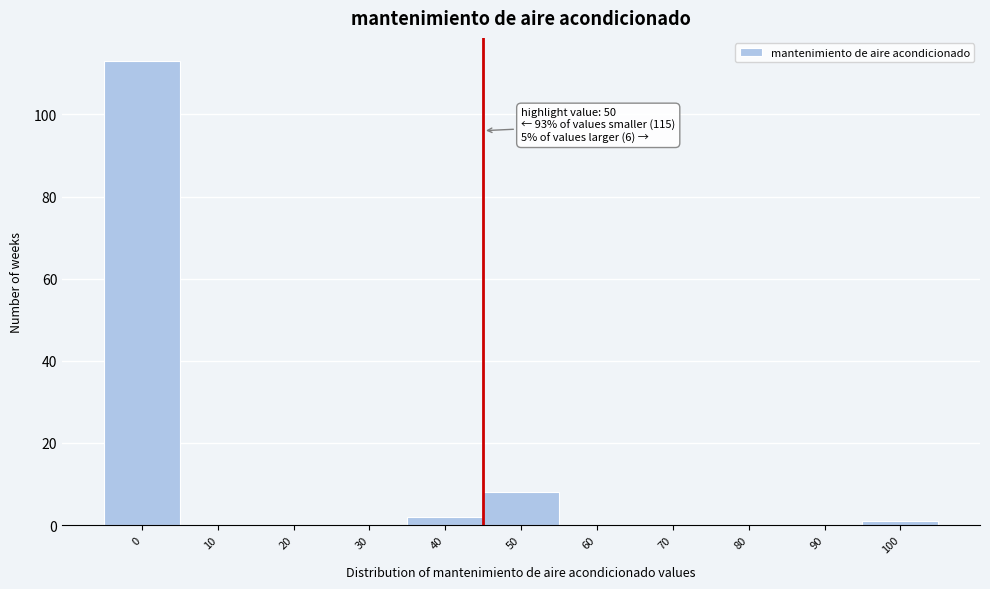

Reading left to right, list all the values displayed in this chart.

0=113	10=0	20=0	30=0	40=2	50=8	60=0	70=0	80=0	90=0	100=1